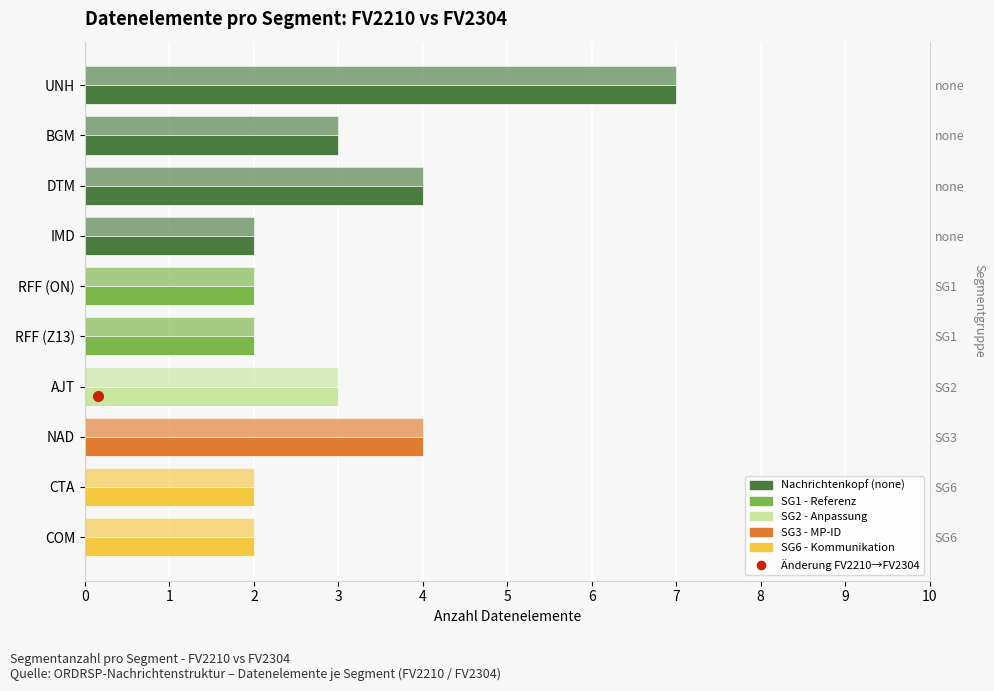

Does the chart contain stacked bars?

No